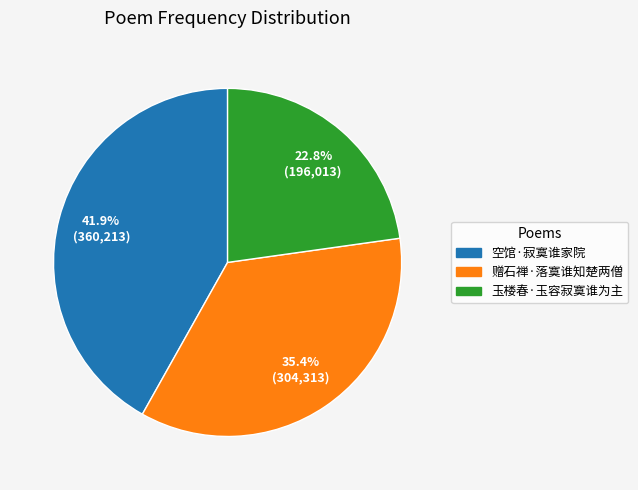

Is there any slice that represents more than half of the pie?

No